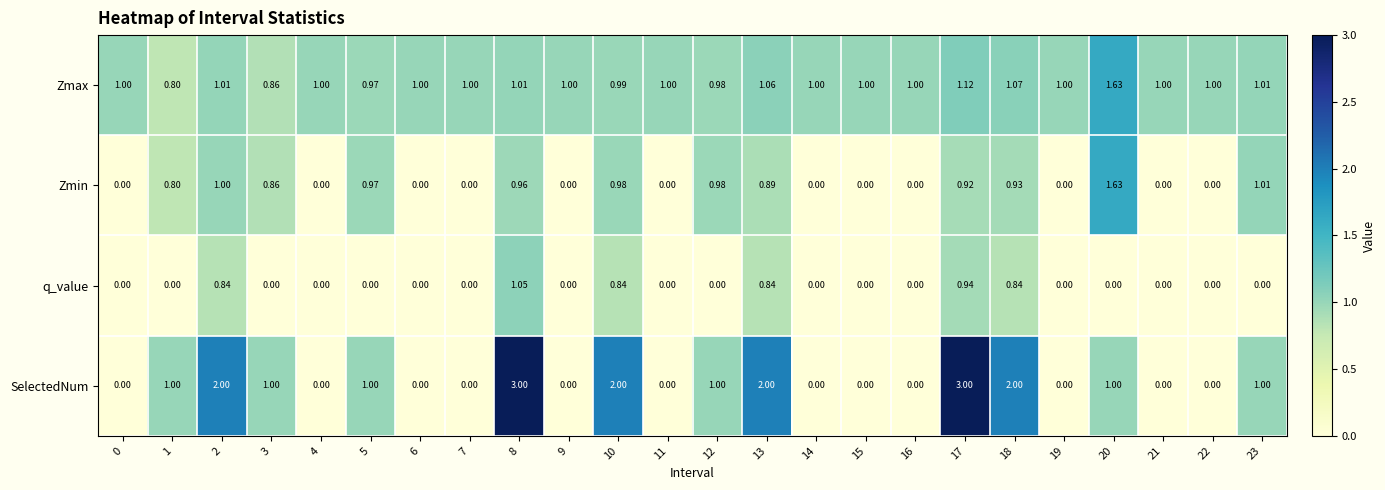

Which series has the largest total across all categories?

Zmax